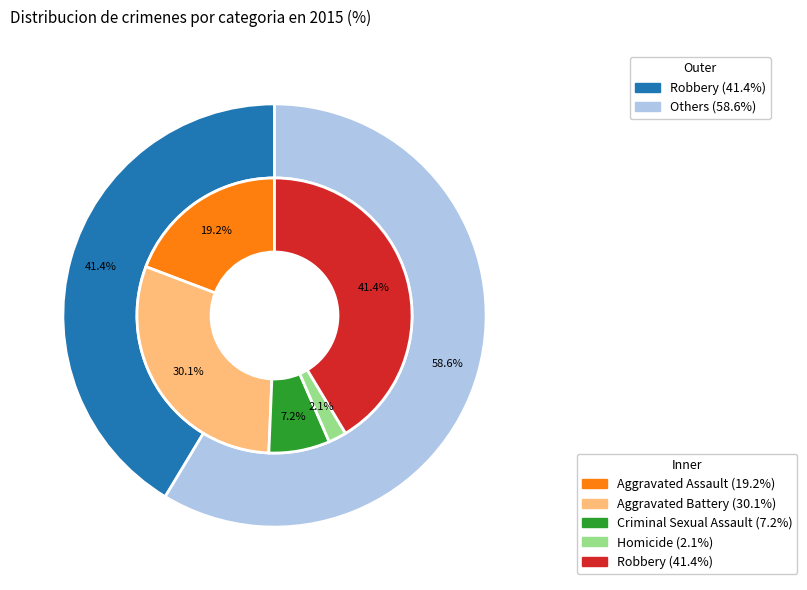

To the nearest percent, what portion does Robbery represent?

41%